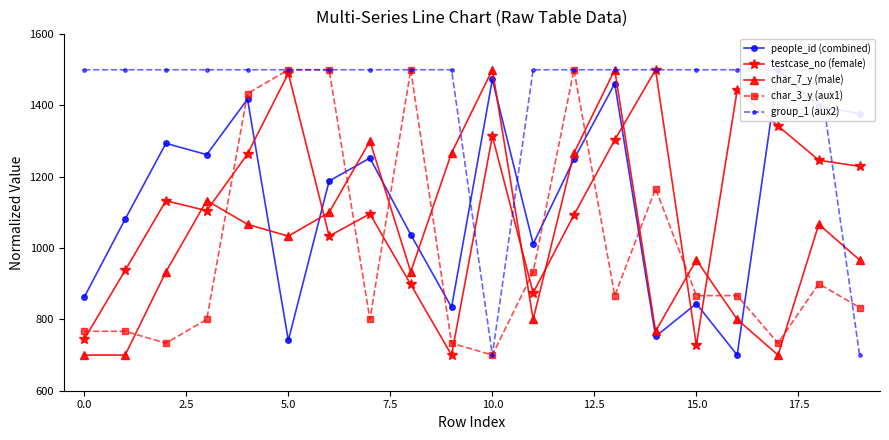

True or false: char_7_y (male) has more than 2 interior local peaks.

True